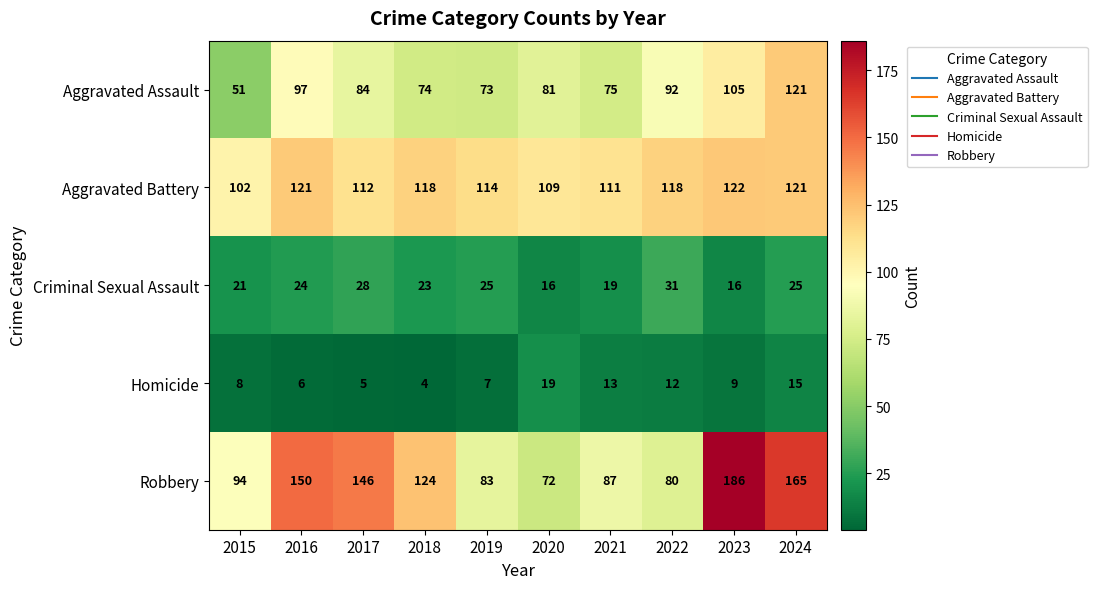

Is it true that Aggravated Assault equals 51 at 2015?

True